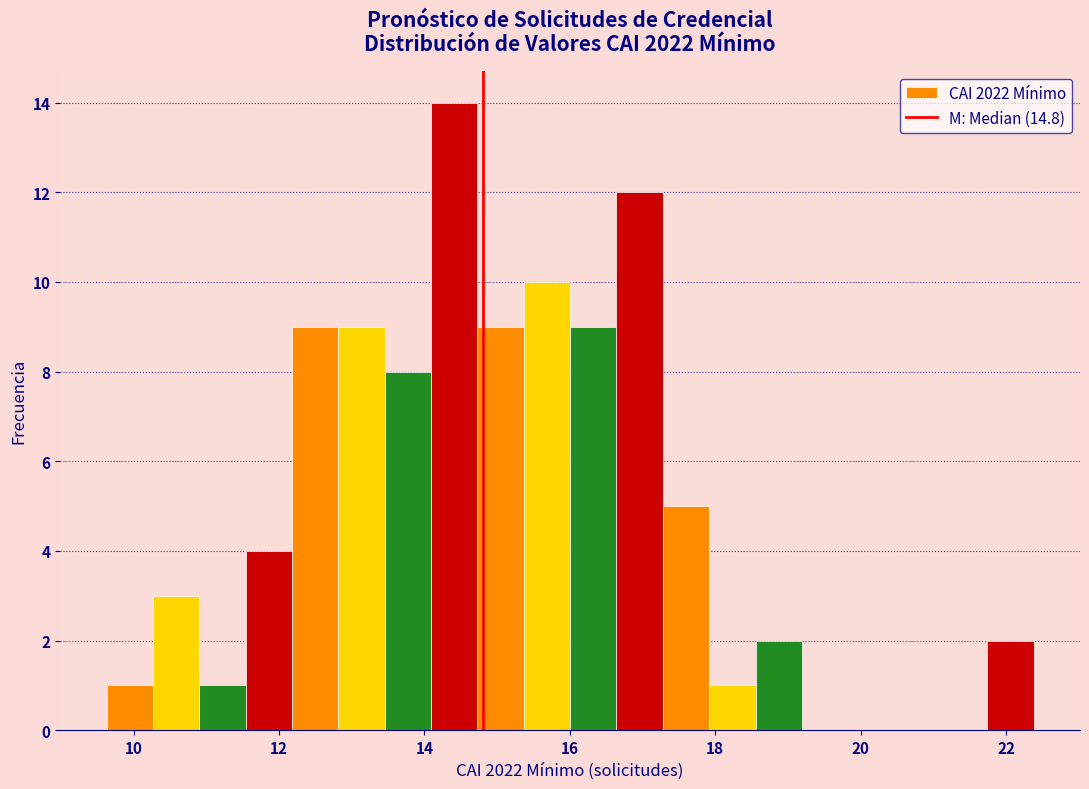

Around what value on the x-axis is the tallest bar? Give the approximate position of its centre, as read against the axis.

14.4